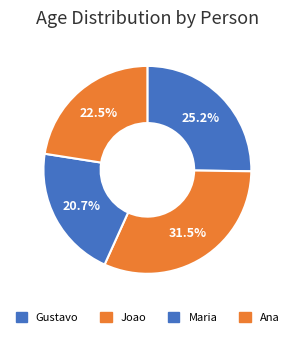

What percentage is NOT represented by Ana?

77.5%